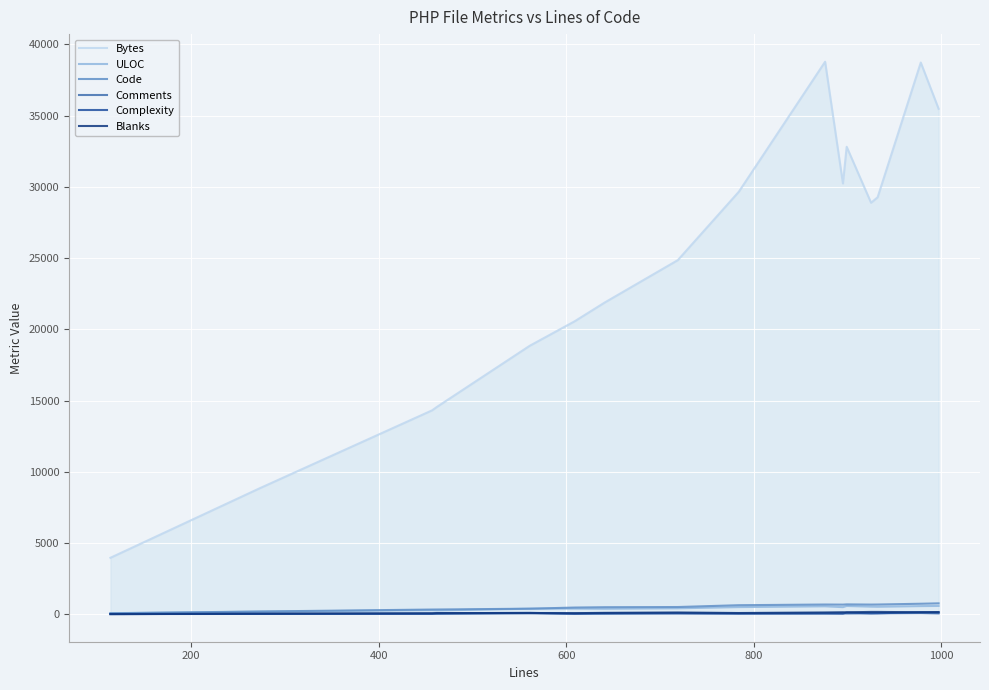

True or false: Code and Bytes intersect in this chart.

False